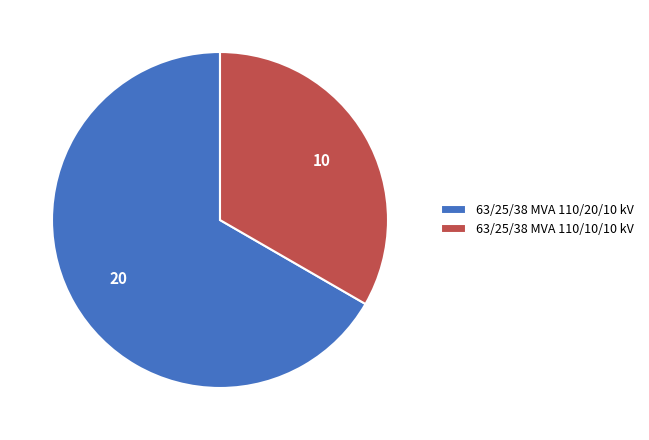

Which slice is the smallest?

63/25/38 MVA 110/10/10 kV